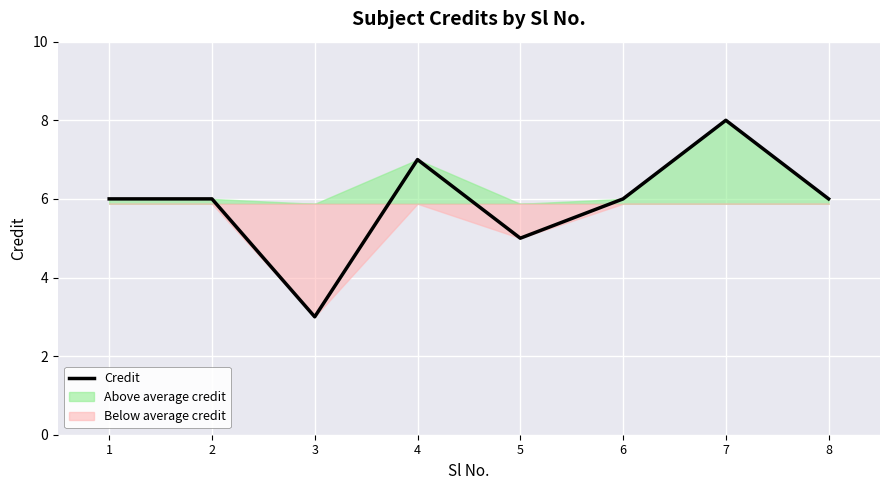

Where is the data nearest to the value 5?

5